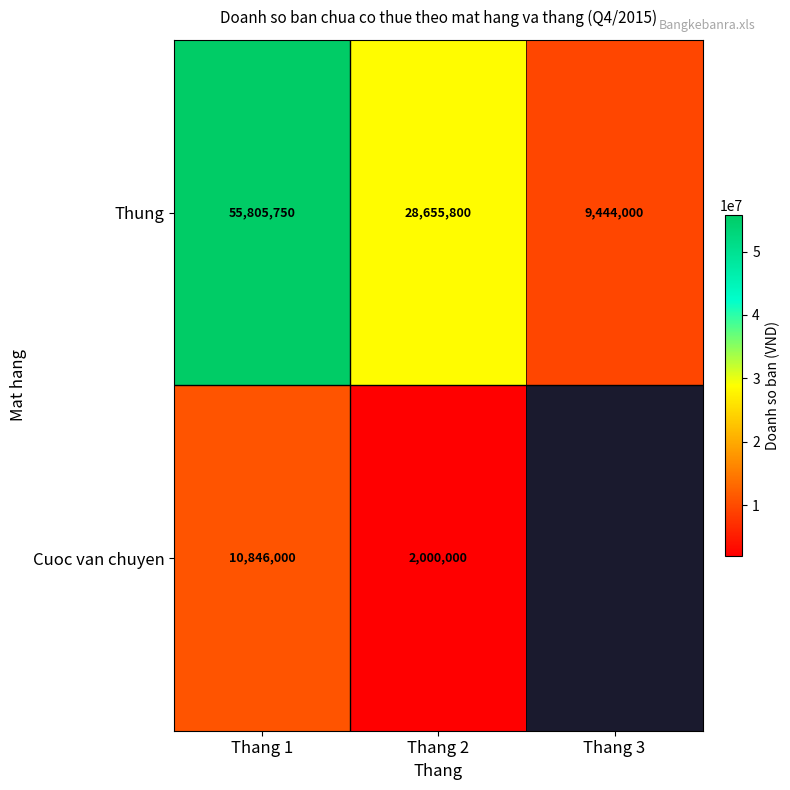

At which label does Thung reach its peak?

Thang 1